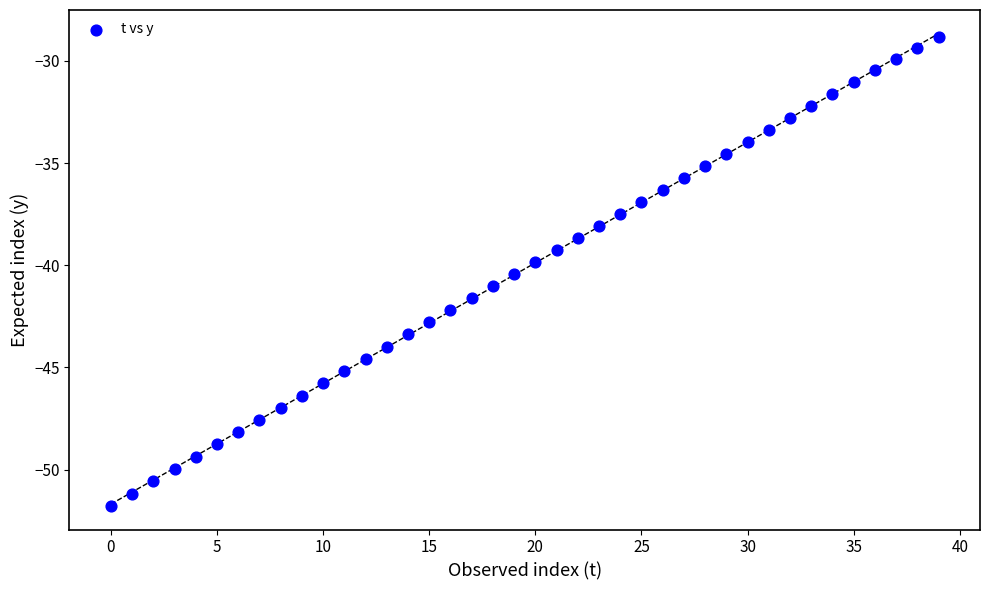

What is the range of Y values (max minus min)?

22.9